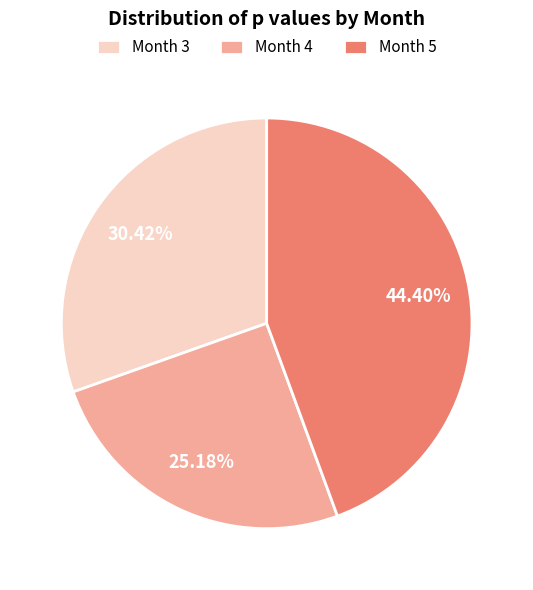

Between Month 4 and Month 3, which is larger?

Month 3